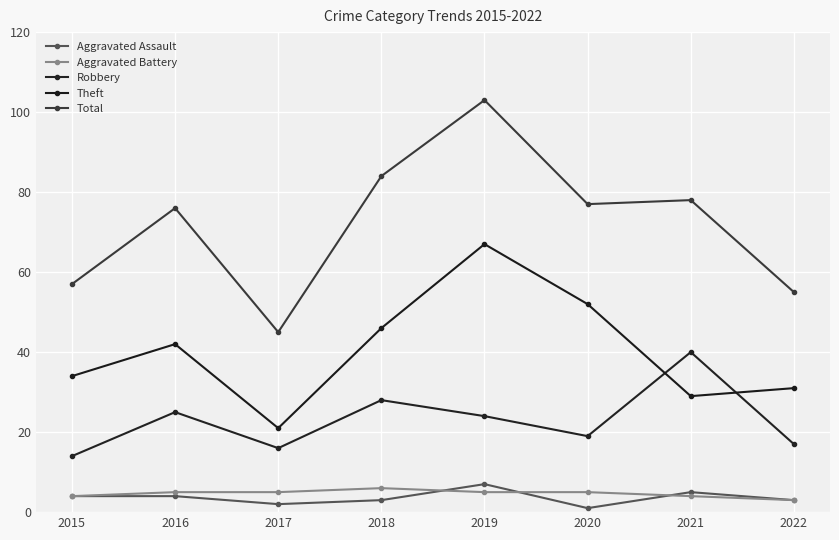

How many interior local peaks does the Theft series have?

2